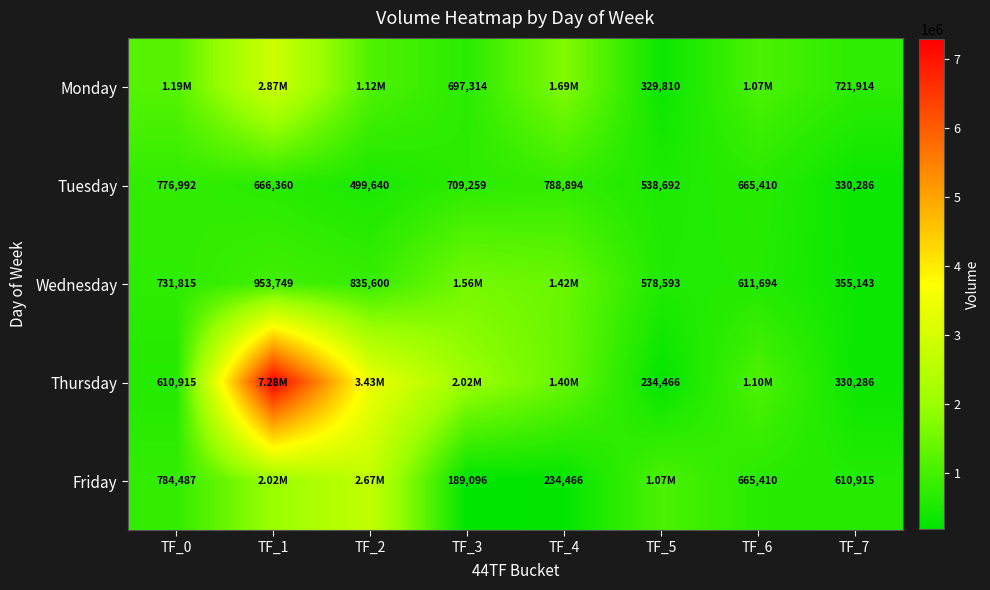

What is the spread (max minus min) of values at TF_7?

391628